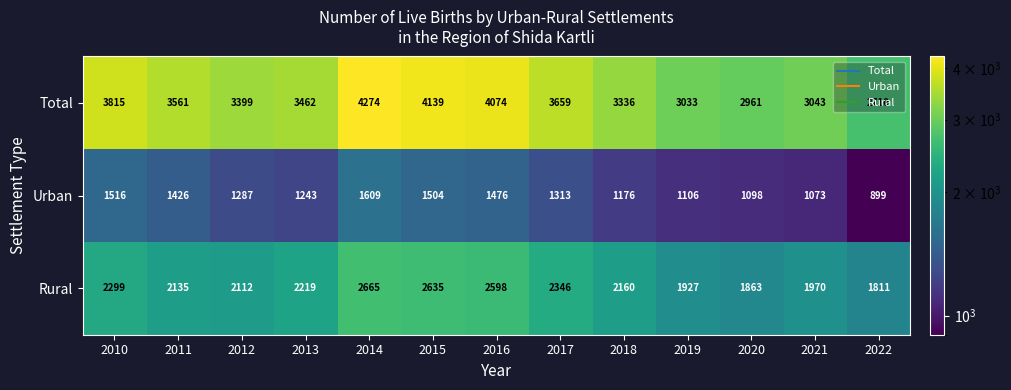

Which label corresponds to the largest value in the chart?

2014